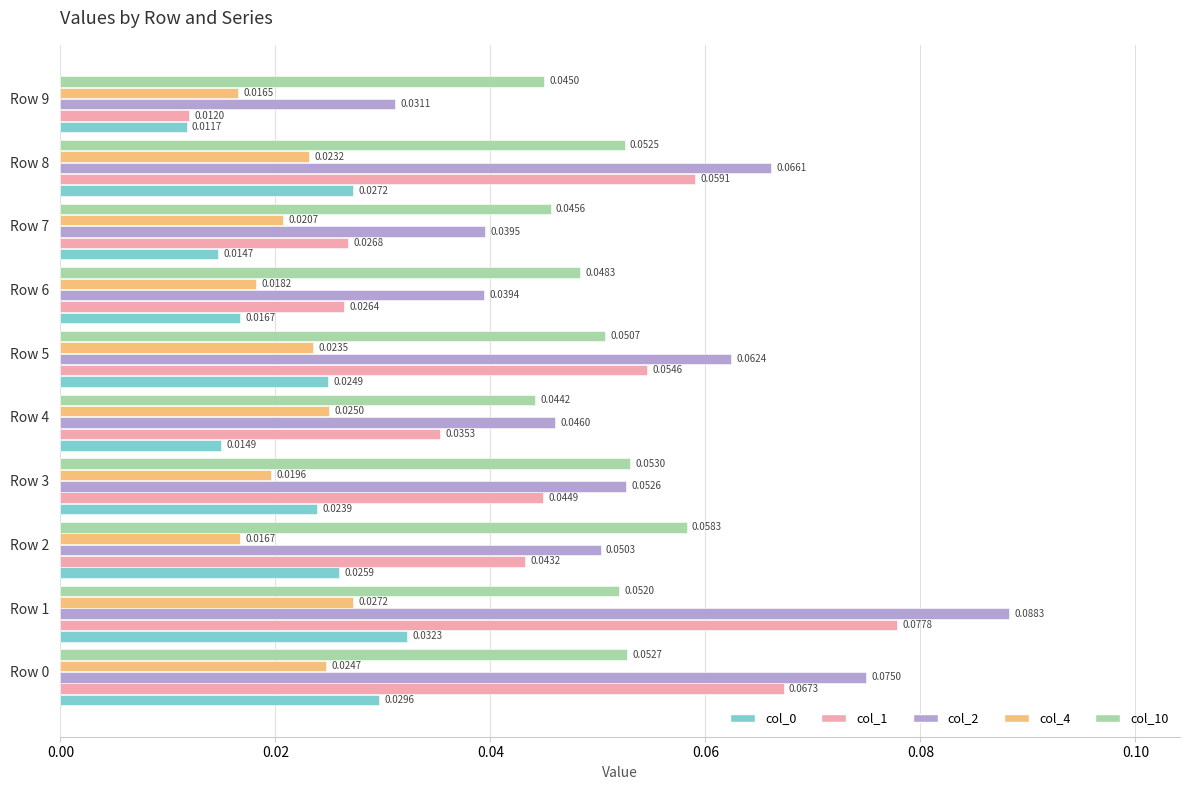

Which series has the largest range (max minus min)?

col_1